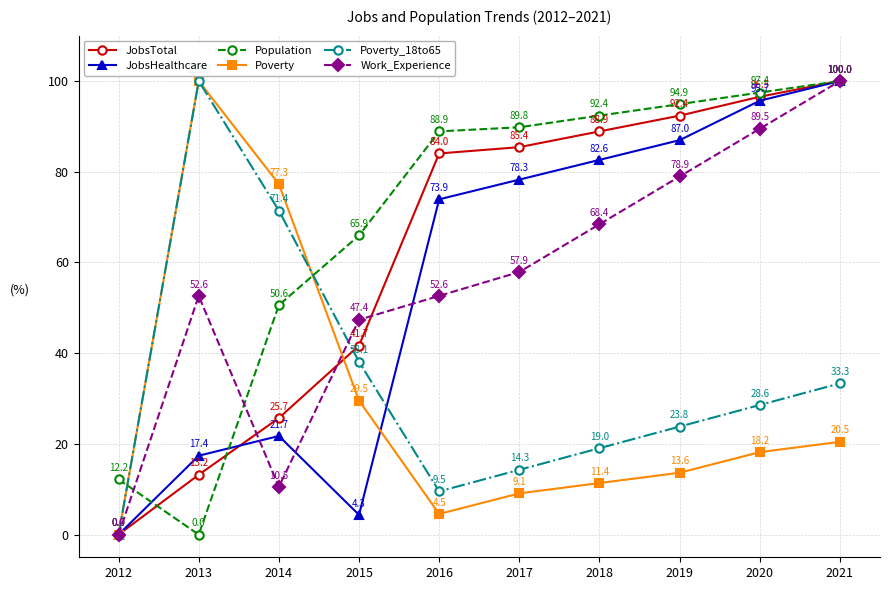

What is the average value of the Population series?

69.2